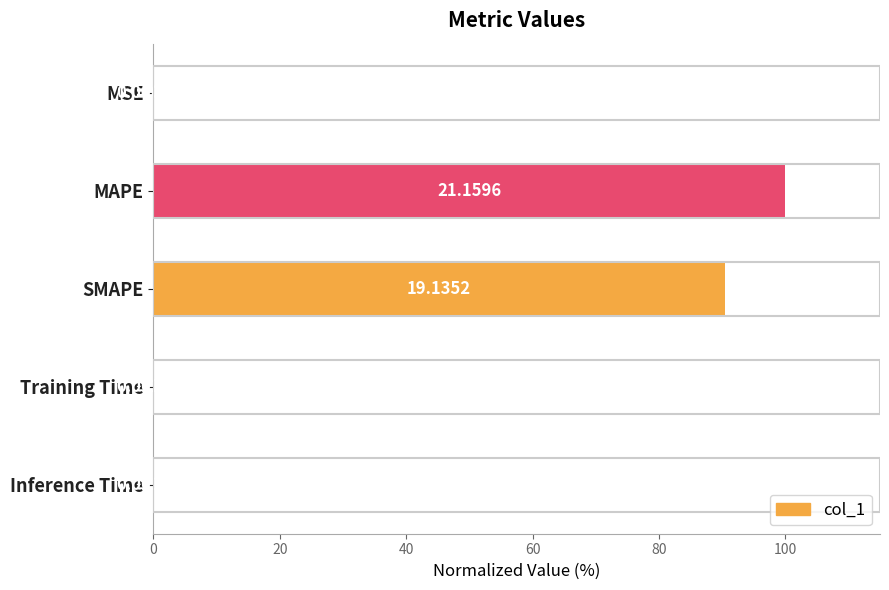

What is the change in value from SMAPE to Inference Time?

-90.4